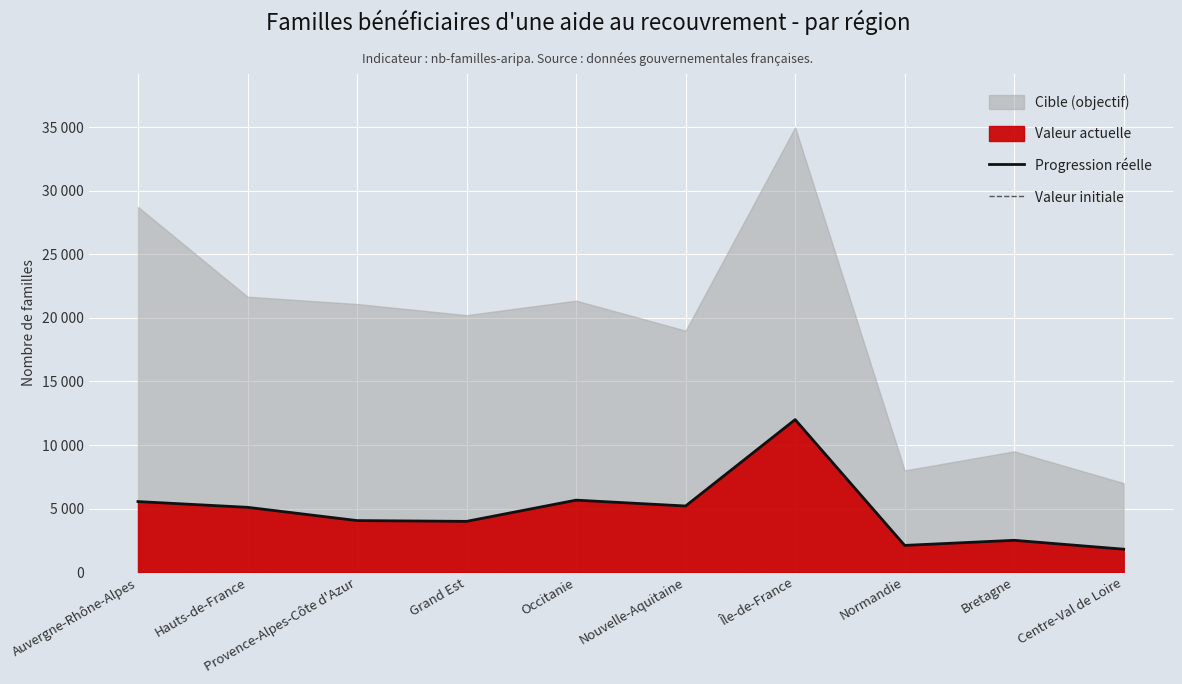

True or false: Progression réelle and Valeur initiale intersect in this chart.

False